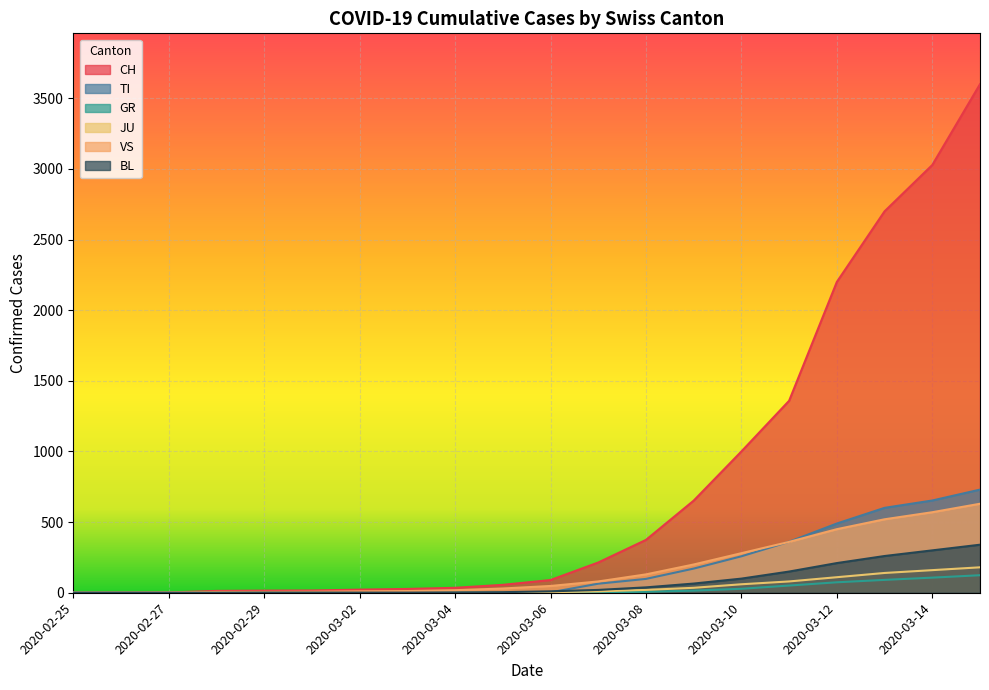

True or false: VS has more than 1 points higher than both neighbors.

False